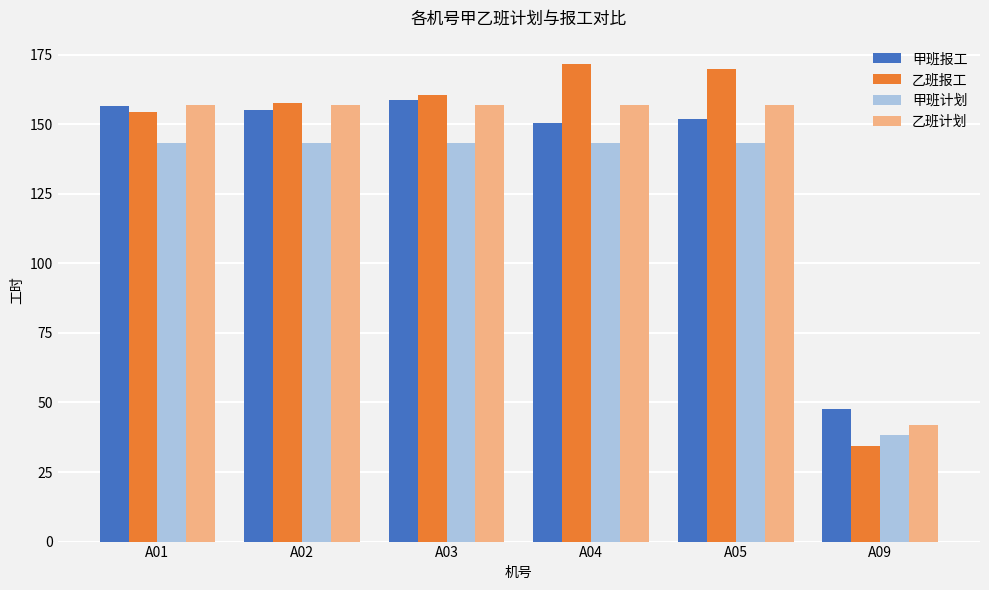

The 甲班报工 series shows 150.5 at A04. True or false?

True